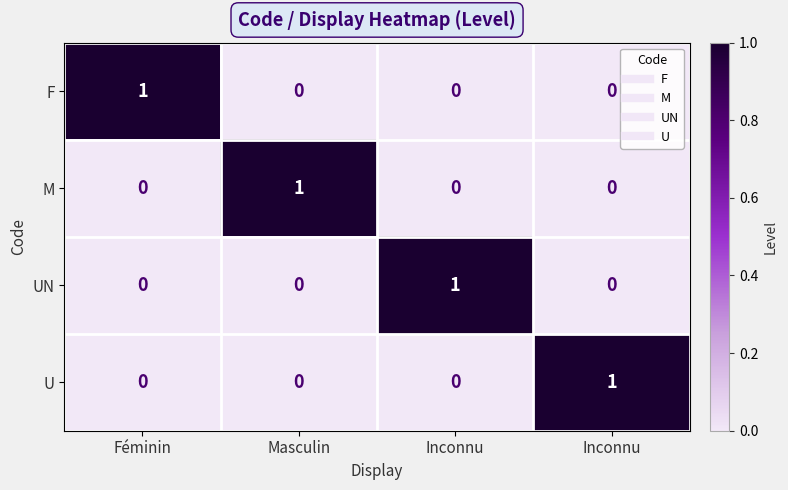

Which category has the lowest value across all series?

Masculin